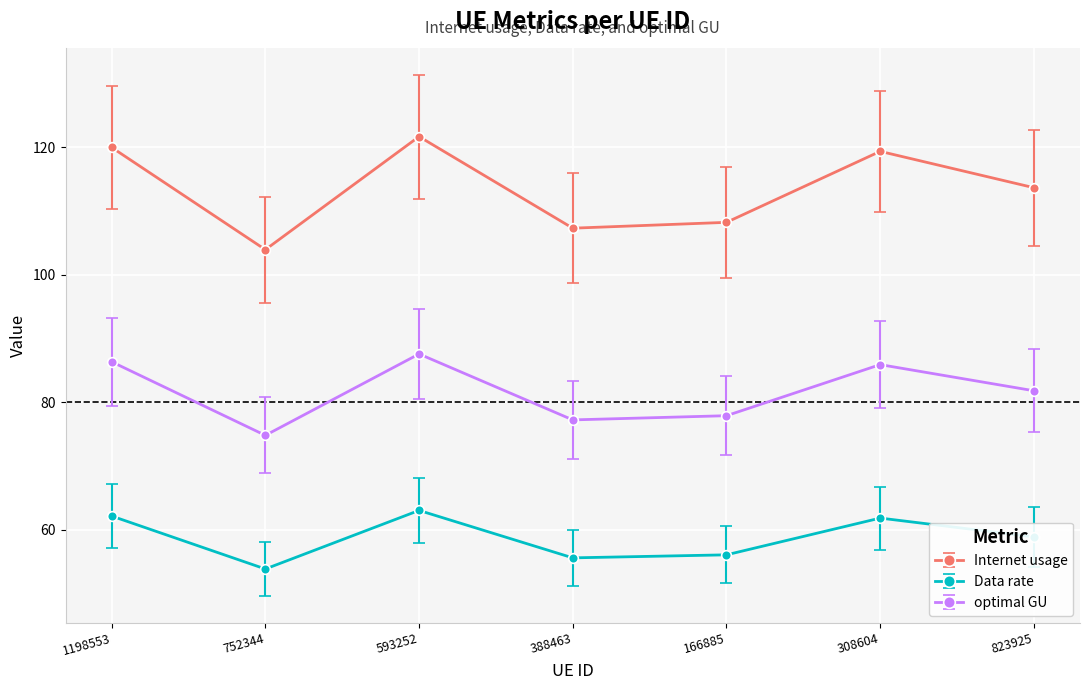

What is the label of the 2nd point from the right?

308604